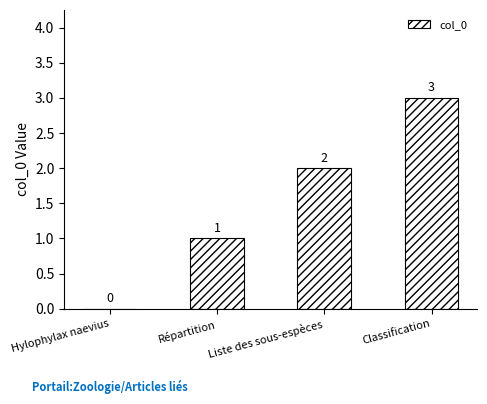

True or false: the data shows 0 at Hylophylax naevius.

True